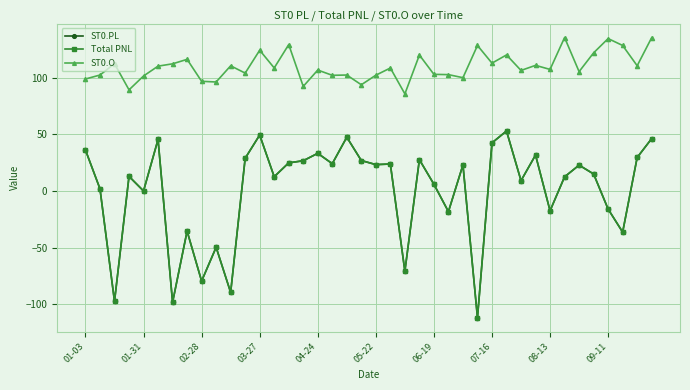

True or false: Total PNL and ST0.O intersect in this chart.

False